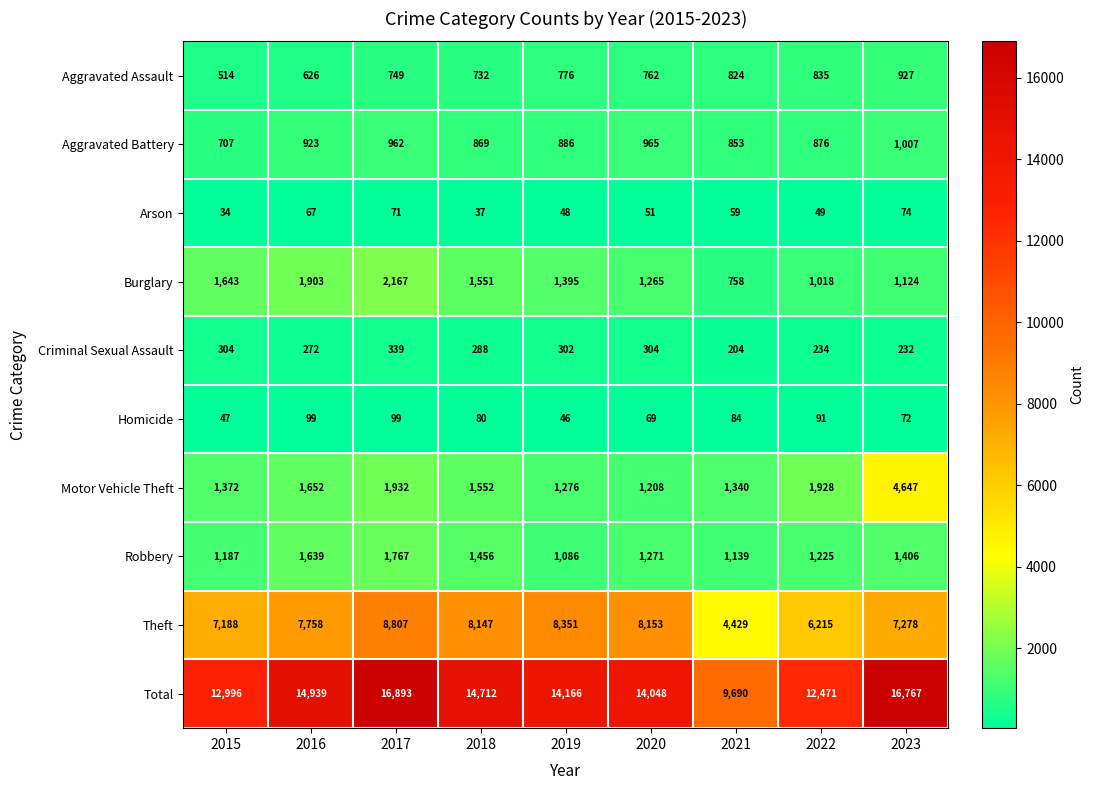

Where is Arson nearest to the value 54?

2020